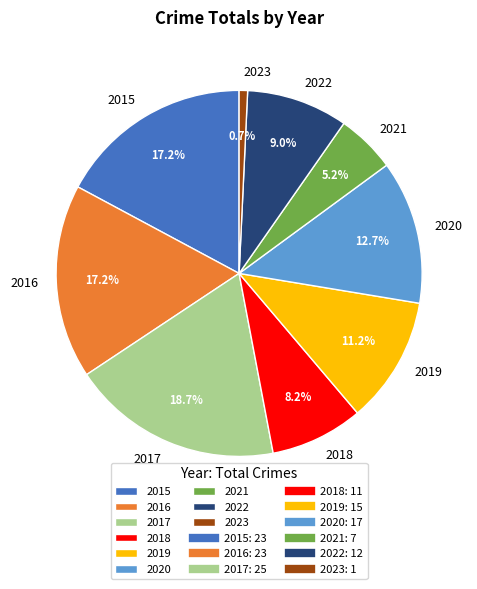

Which category has the smallest portion of the pie?

2023